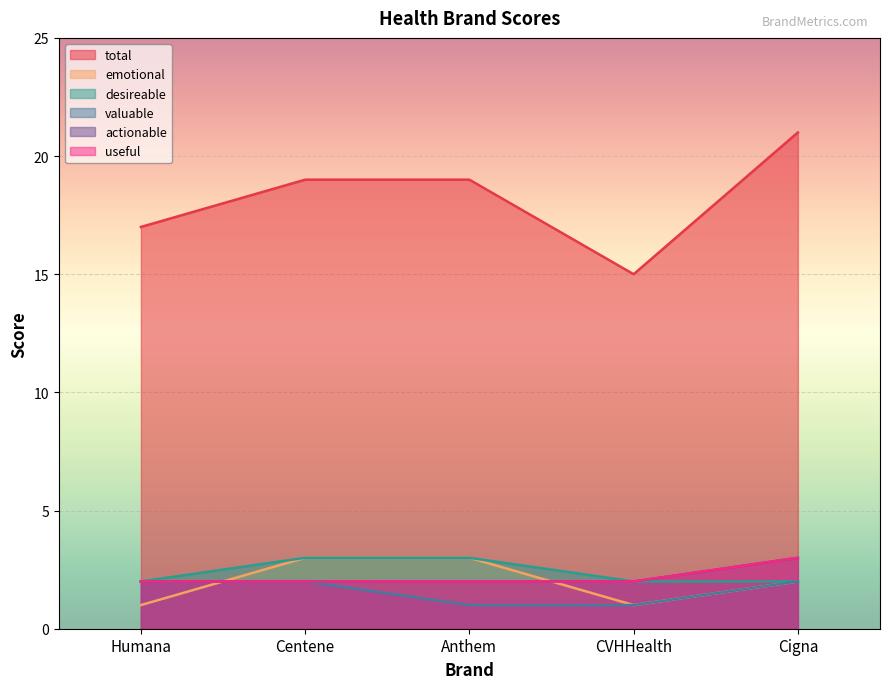

True or false: total has more than 0 interior local peaks.

False